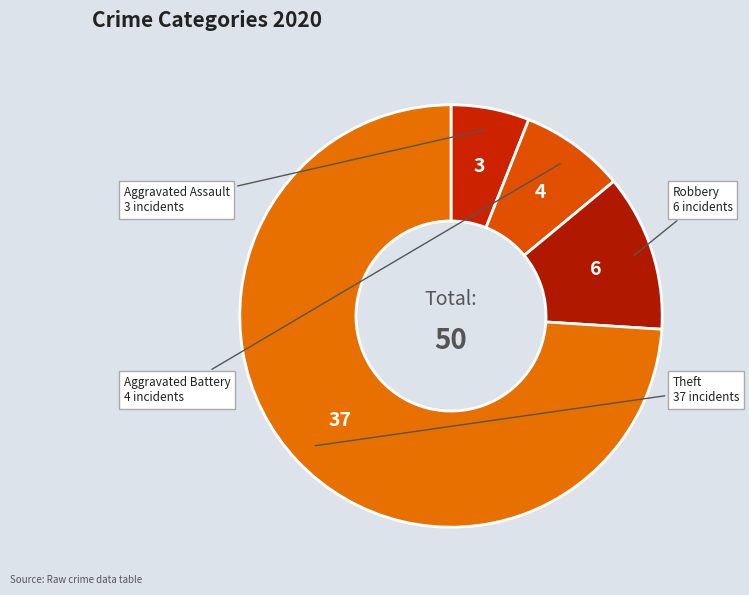

How many segments does this pie chart have?

4